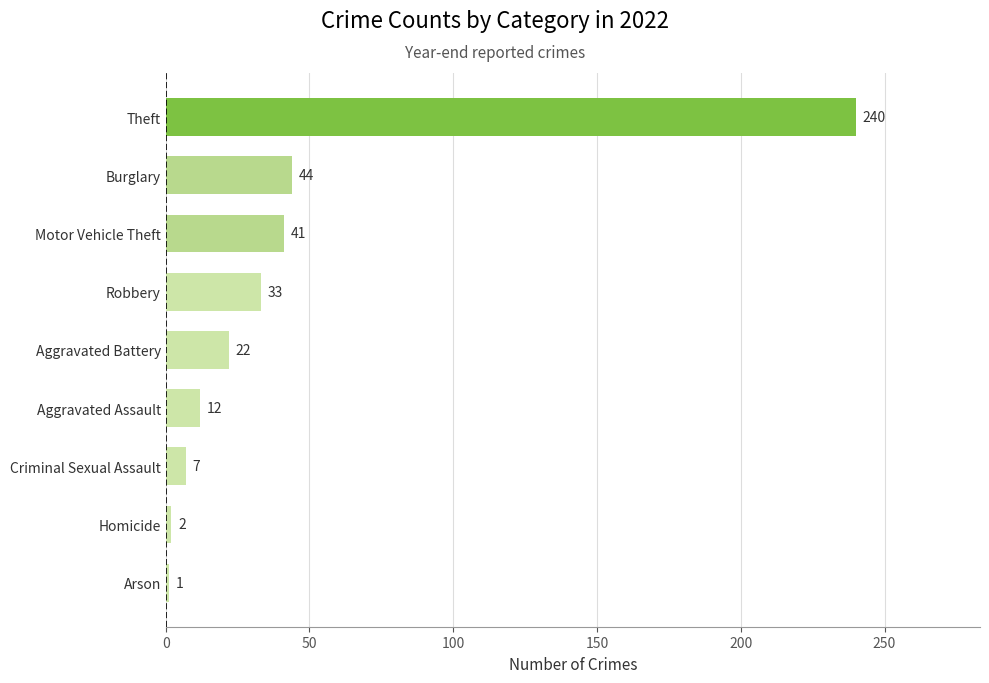

Does the chart contain stacked bars?

No